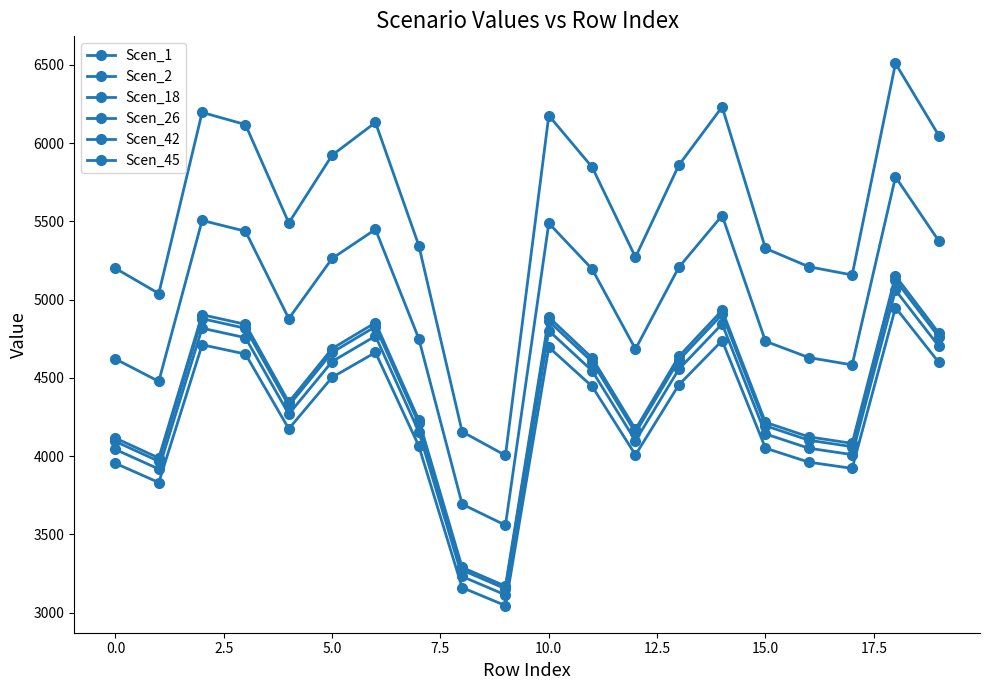

How many values in the Scen_26 series are below 5195?

10